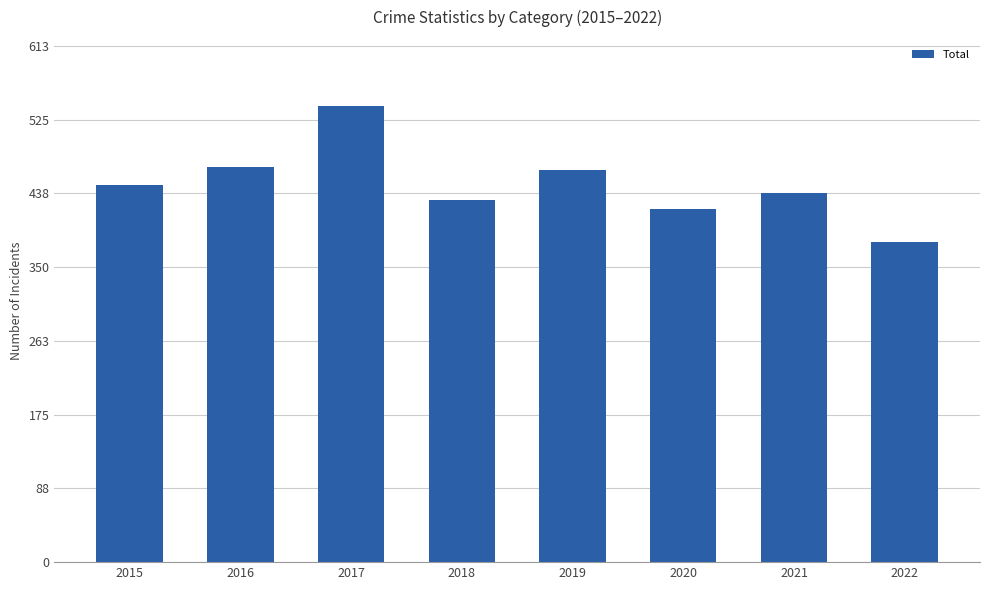

What is the change in value from 2017 to 2021?

-104